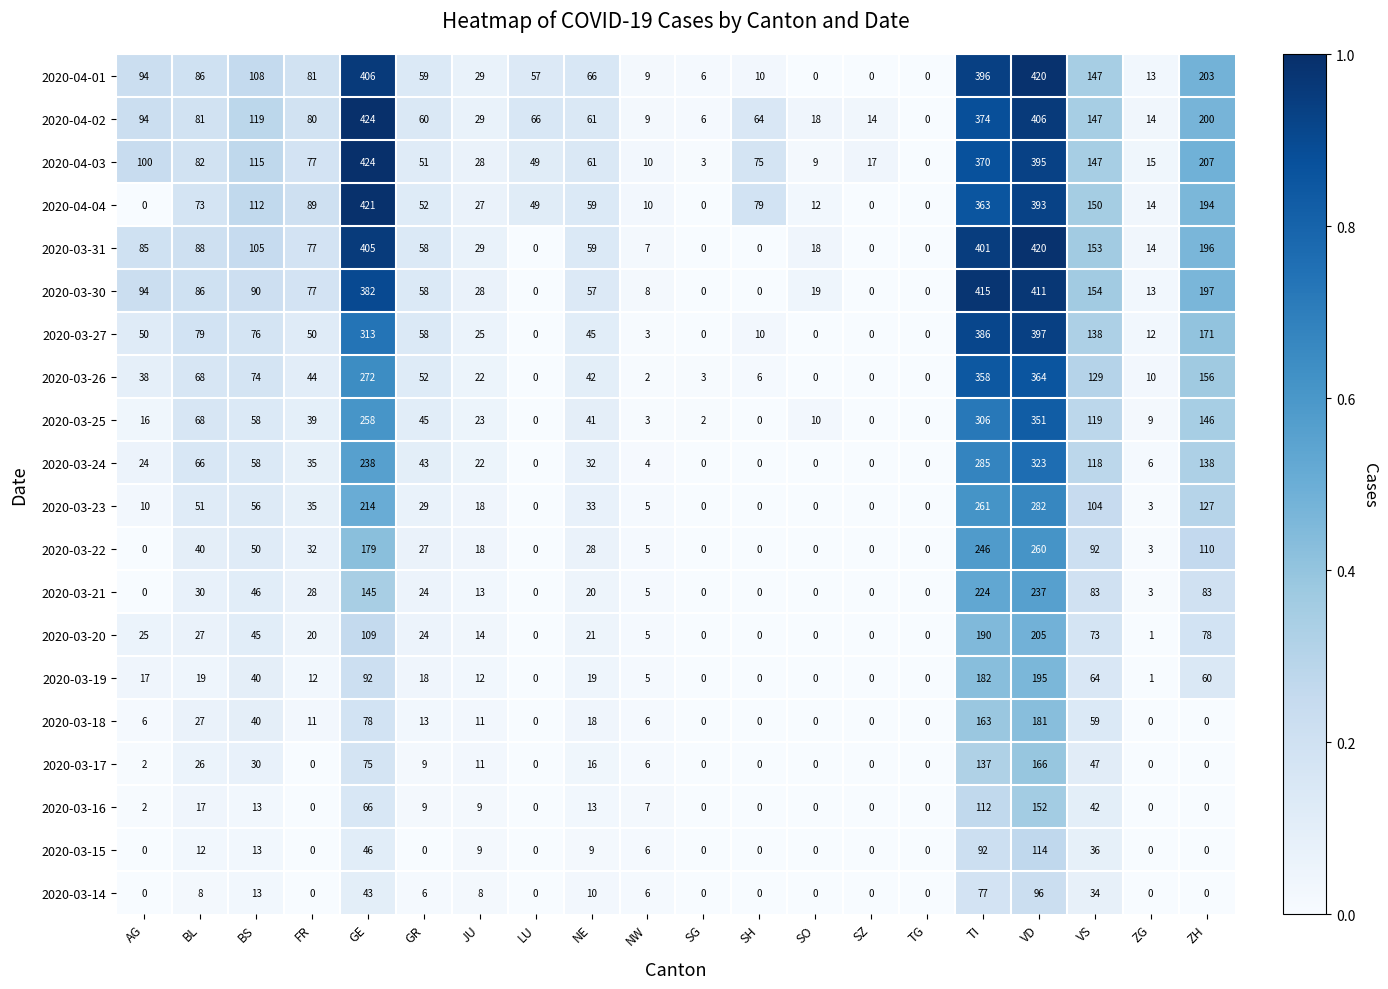

Which series has the largest total across all categories?

2020-04-02